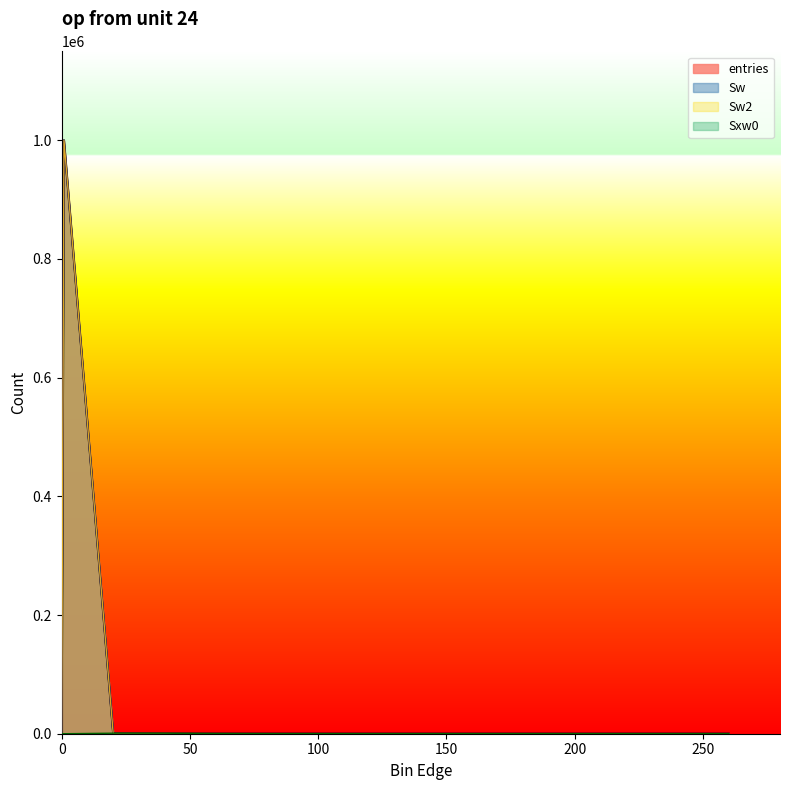

What is the sum of all Sw2 values?

1000000